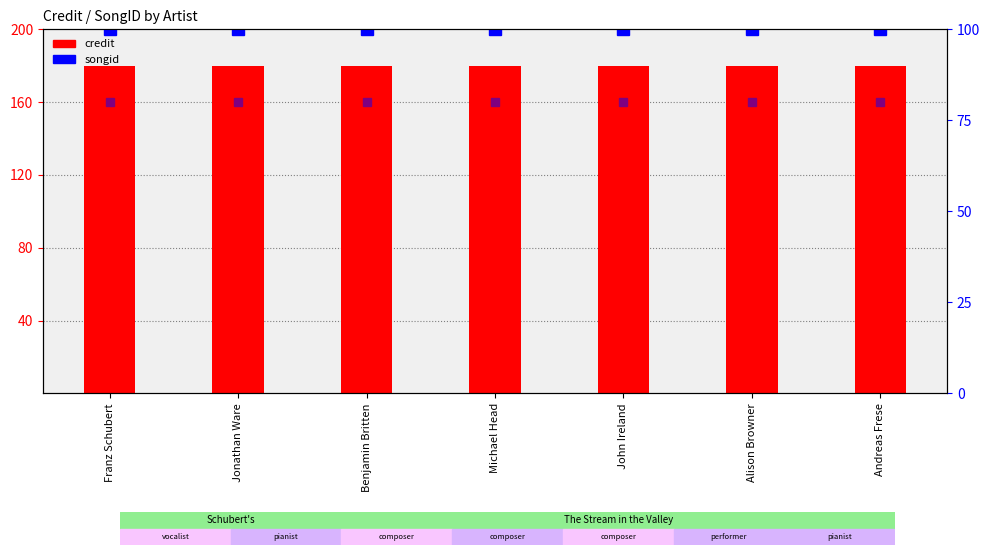

Which series changed the most between Jonathan Ware and Alison Browner?

credit